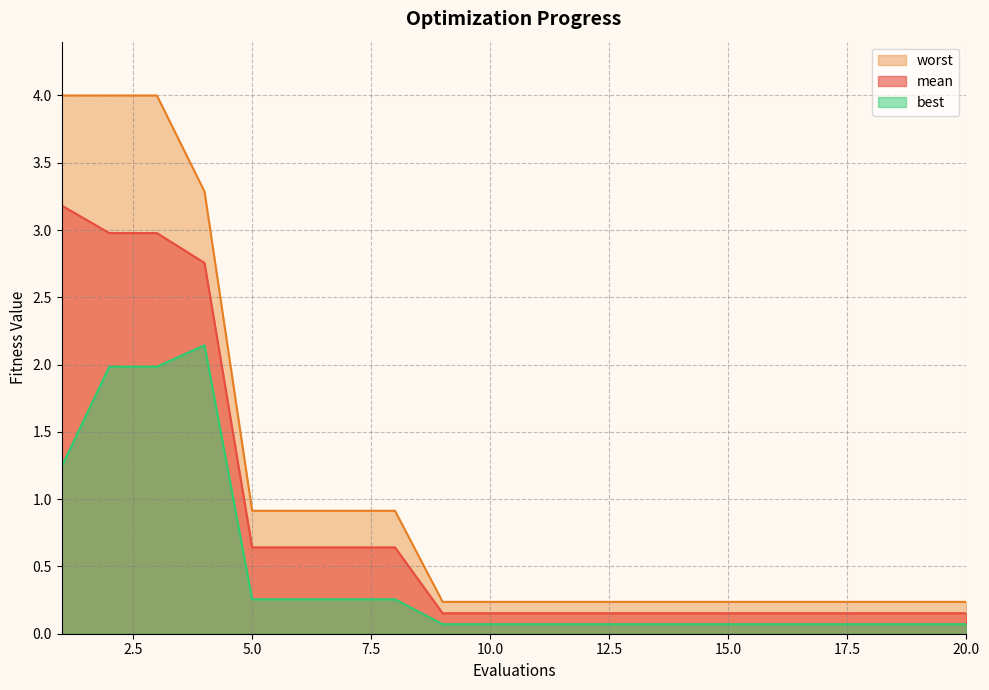

Which series has the largest range (max minus min)?

worst